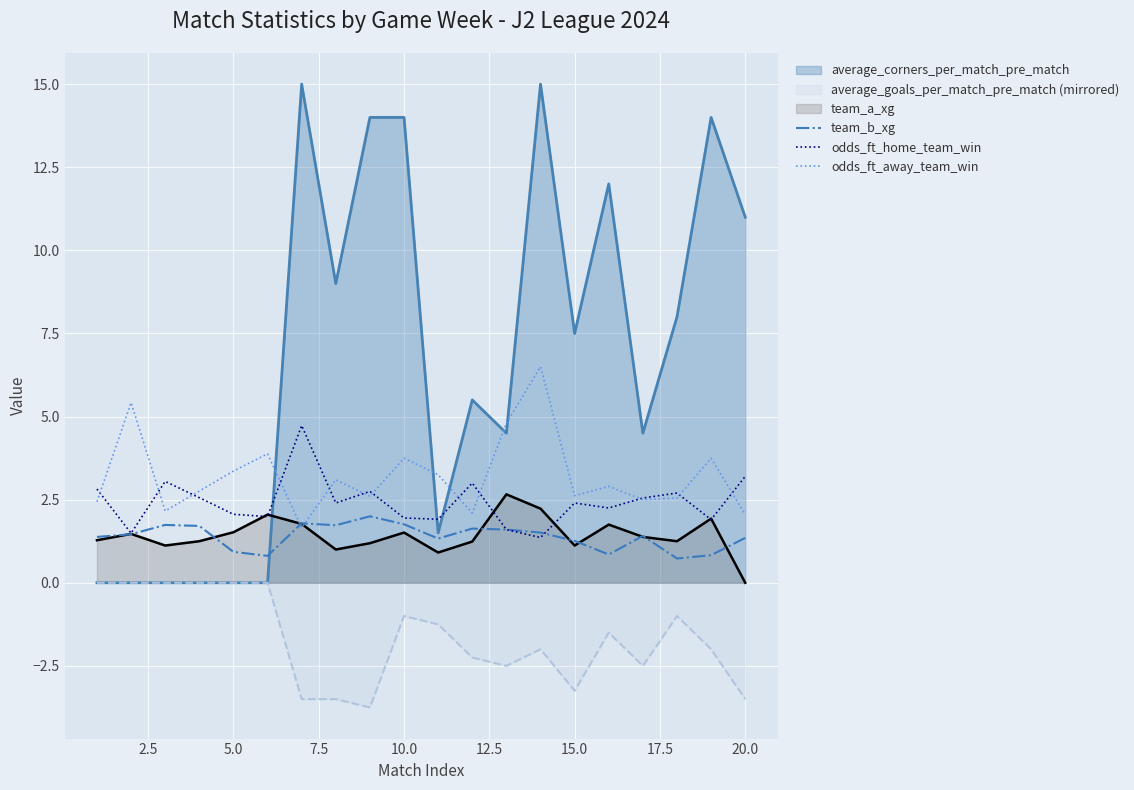

Which series has the largest range (max minus min)?

average_corners_per_match_pre_match